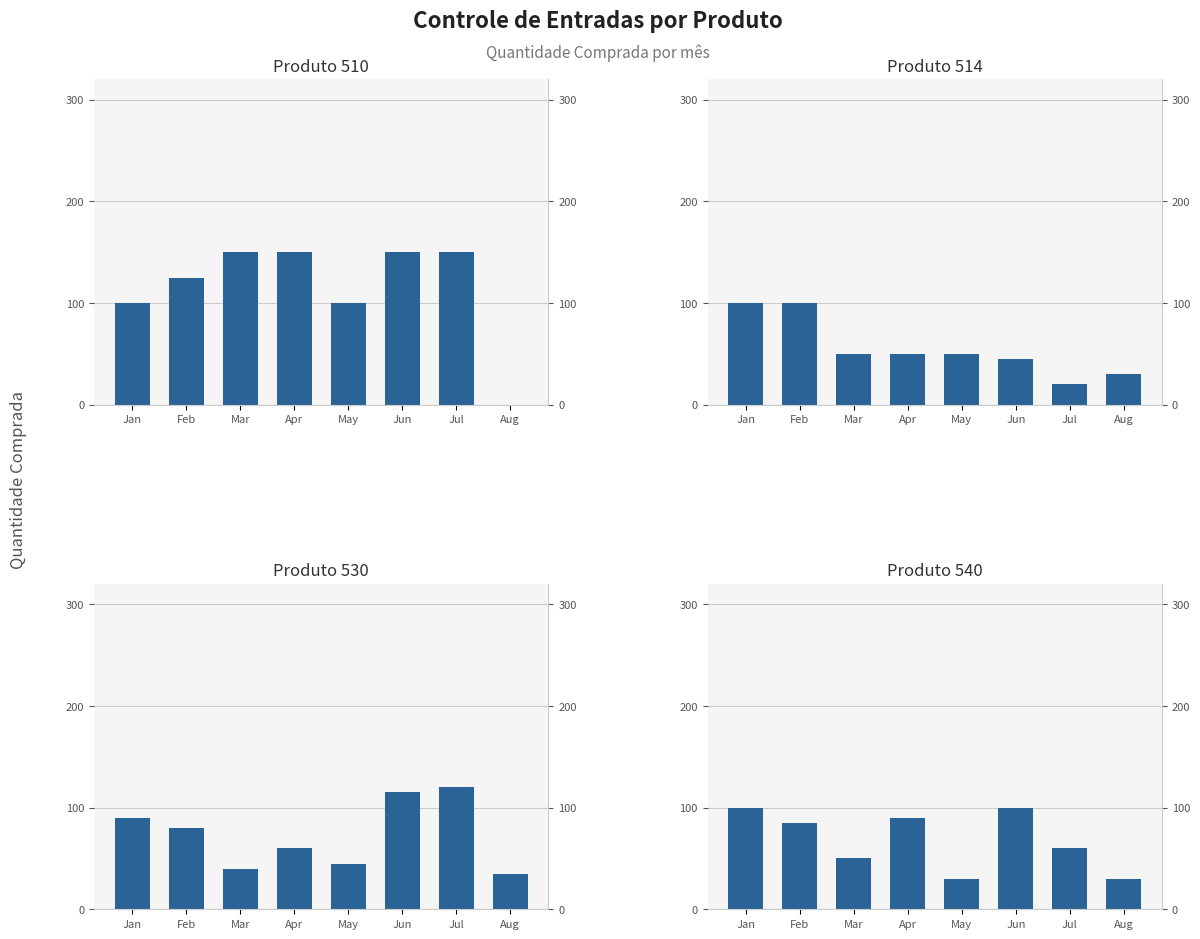

How many data points does each series have?

8